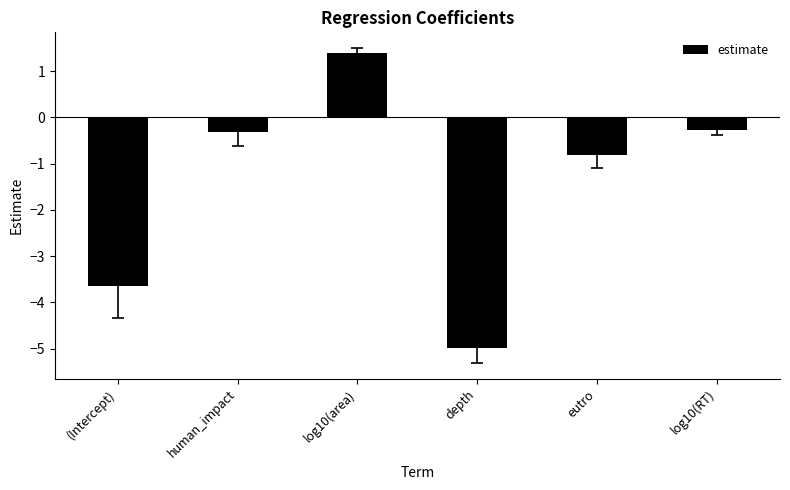

Which has a higher value, log10(area) or depth?

log10(area)